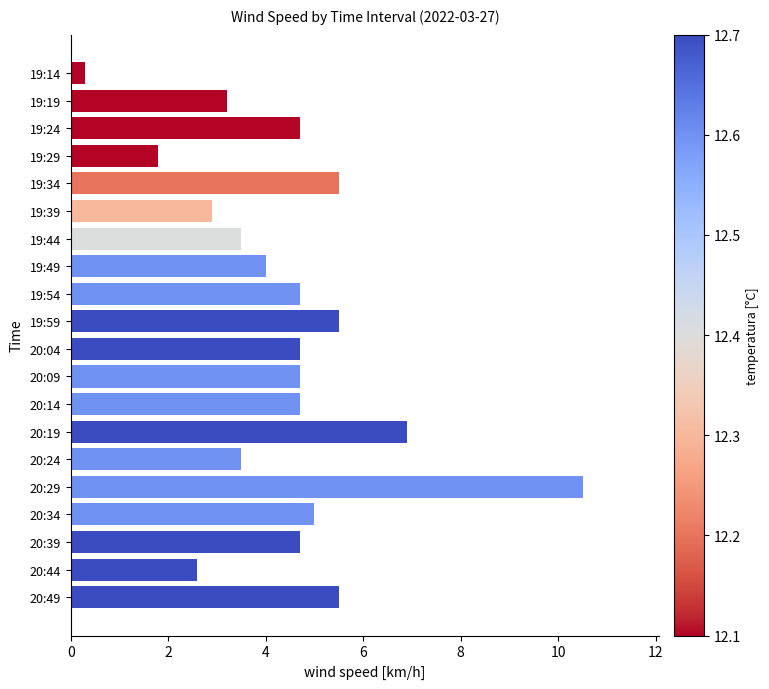

What is the difference between the values at 20:34 and 20:39?

0.3